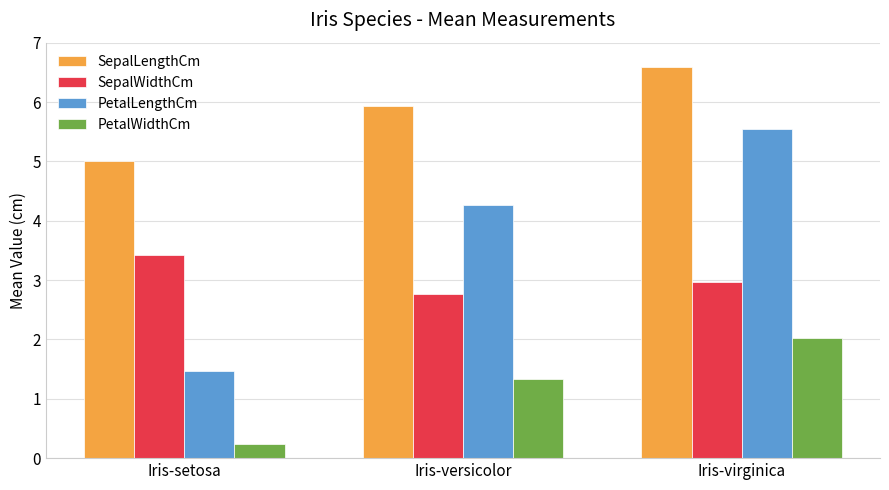

What is the average value of the SepalWidthCm series?

3.1